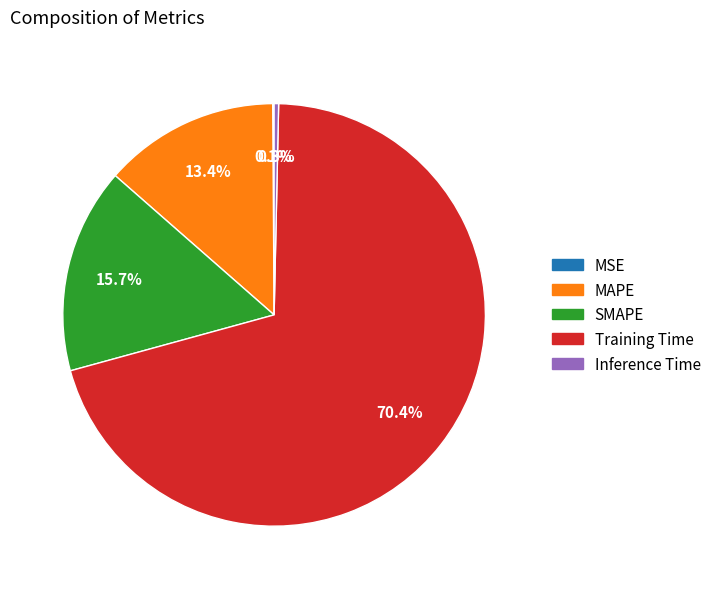

What is the largest slice in the pie chart?

Training Time